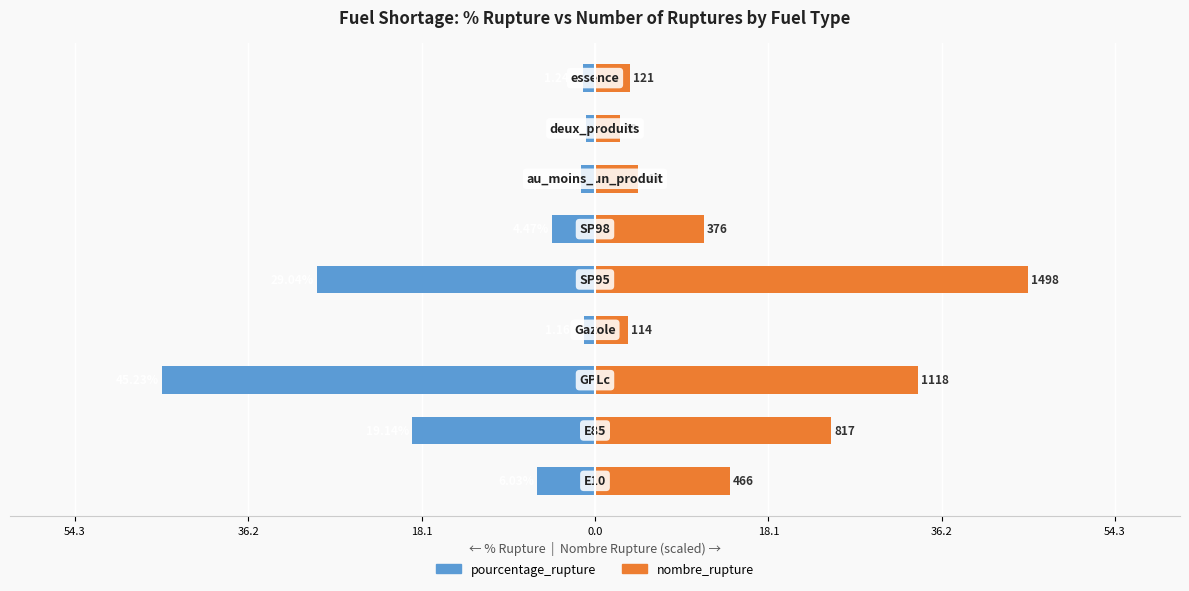

What are all the series names shown in the legend?

pourcentage_rupture, nombre_rupture